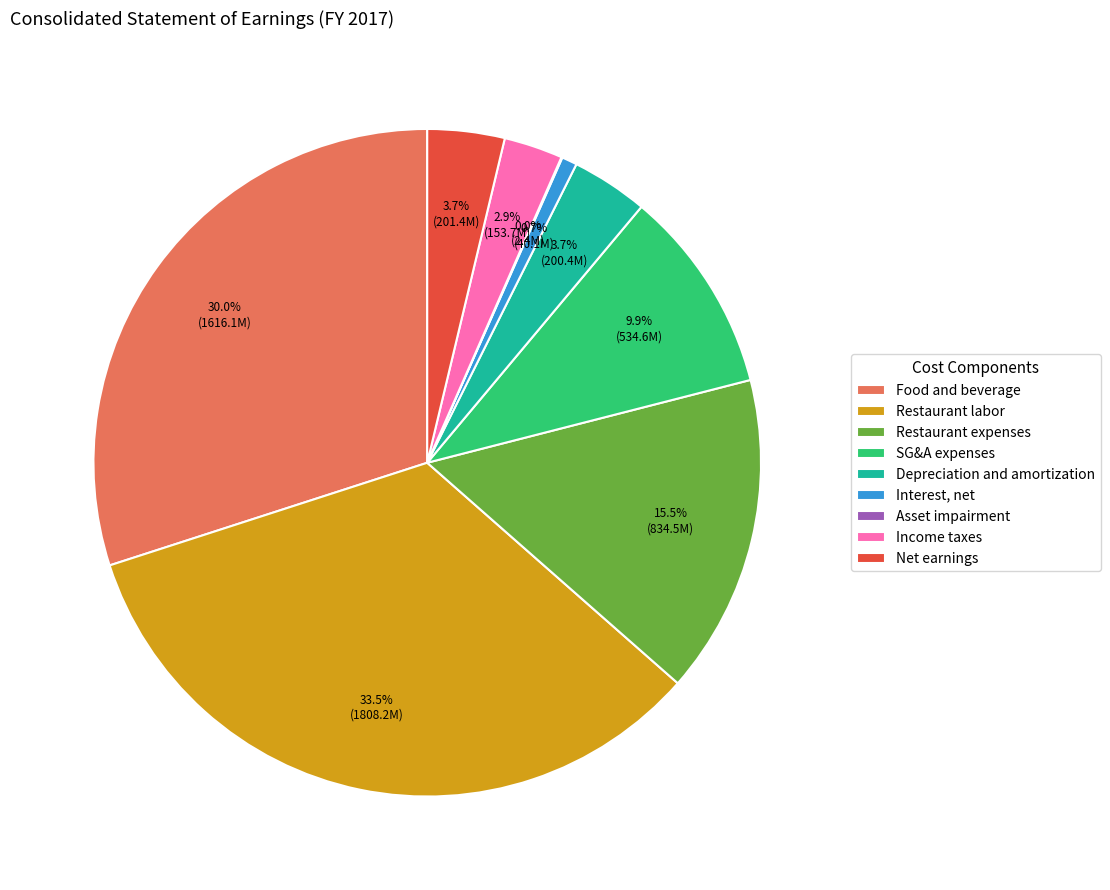

Which slice is the largest?

Restaurant labor